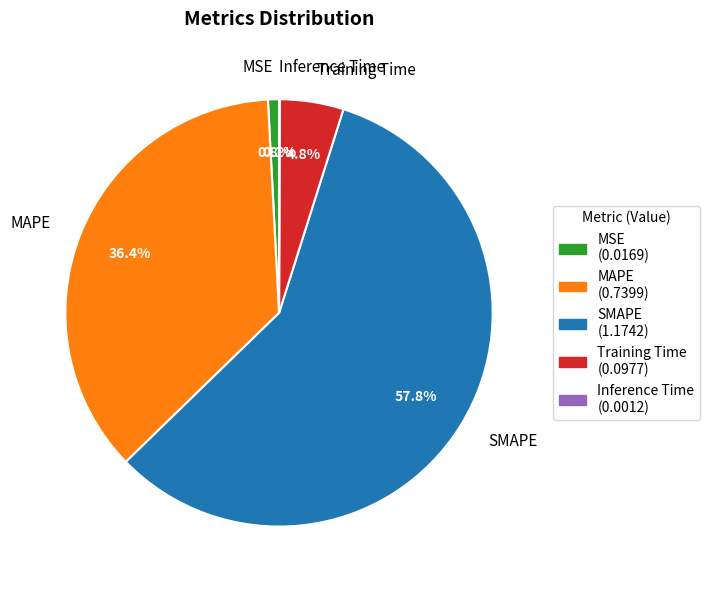

Does SMAPE account for over 50% of the chart?

Yes